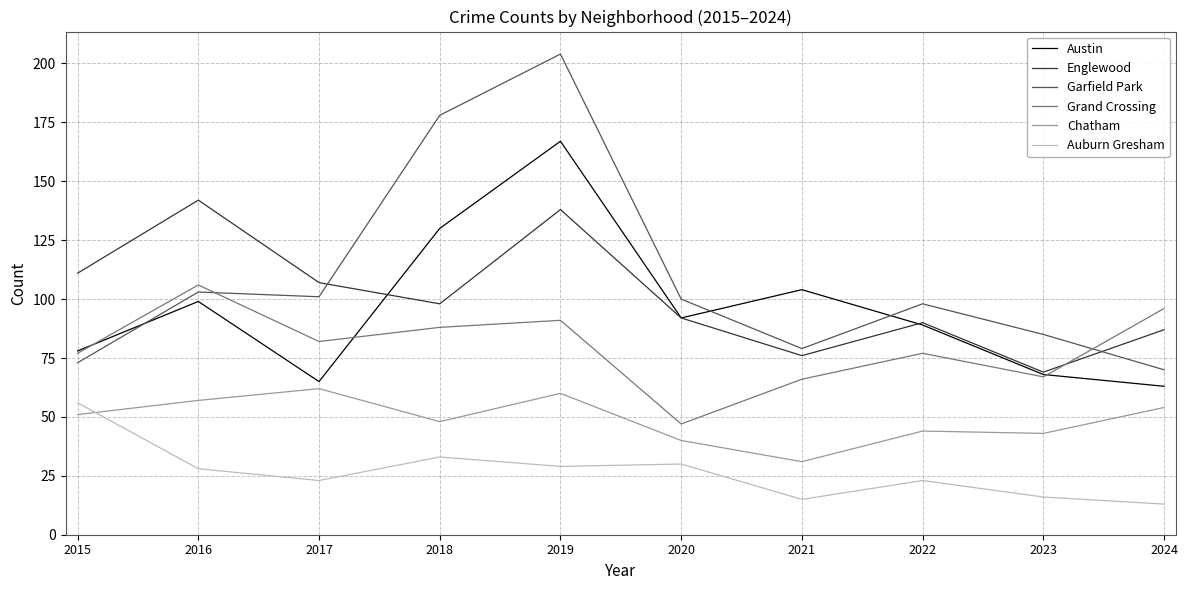

In Auburn Gresham, how many points are higher than both neighbors (excluding endpoints)?

3